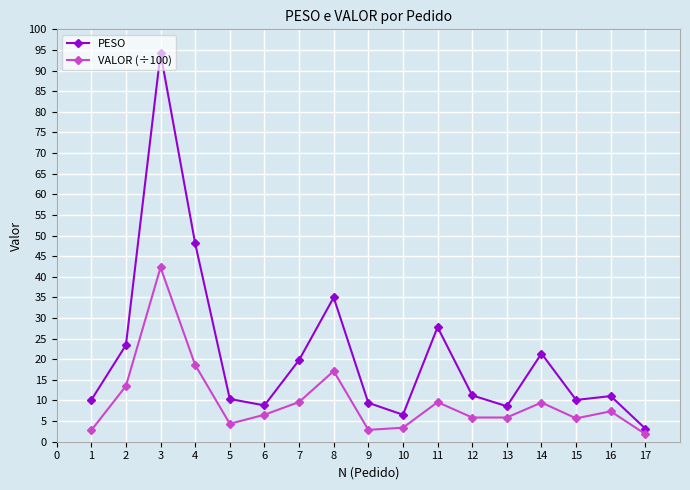

What value does the VALOR (÷100) series have at 13?

5.9